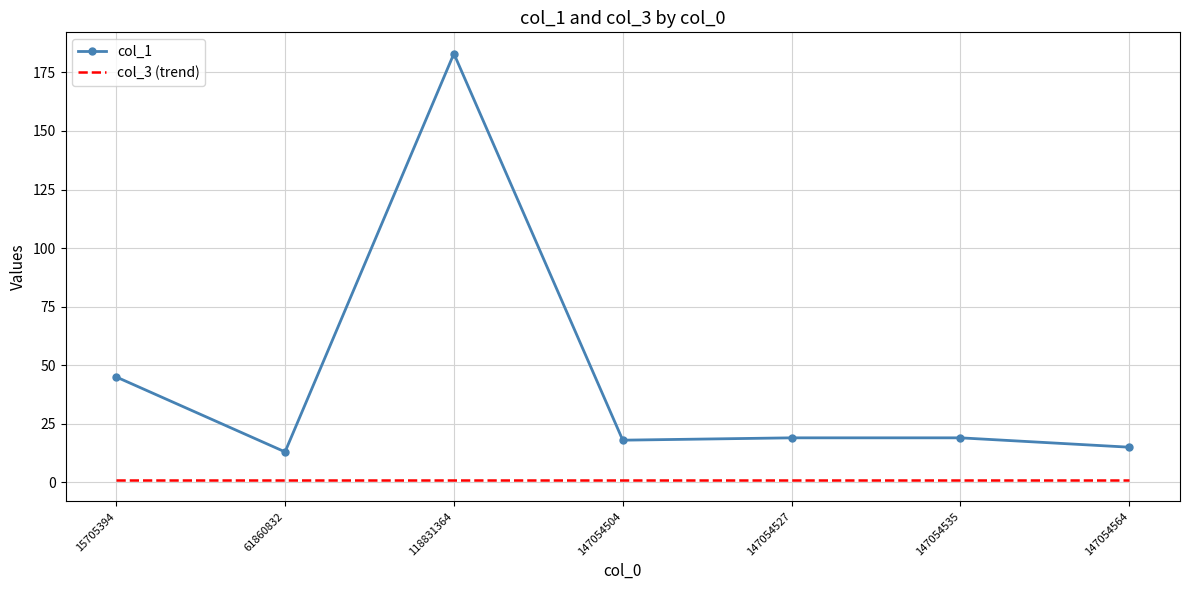

List the series in order of their peak value, lowest first.

col_3 (trend), col_1